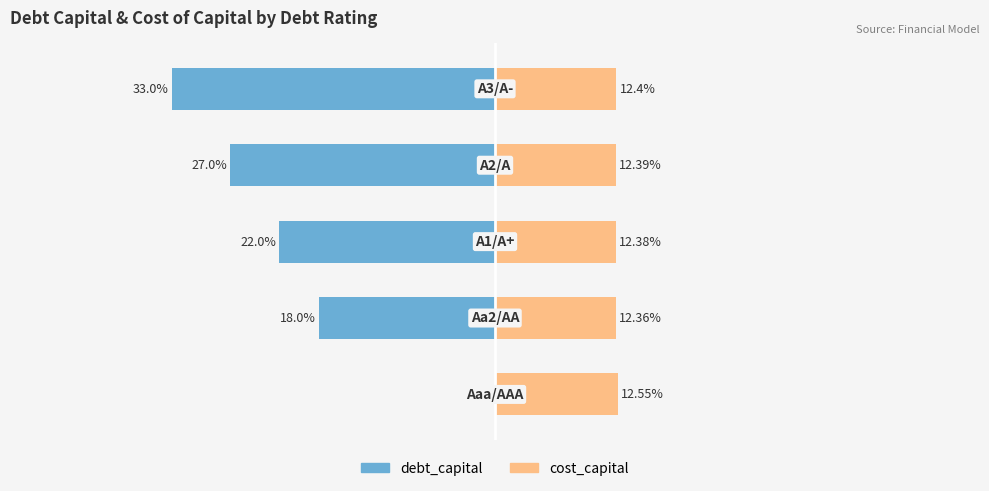

Which series has the largest range (max minus min)?

debt_capital